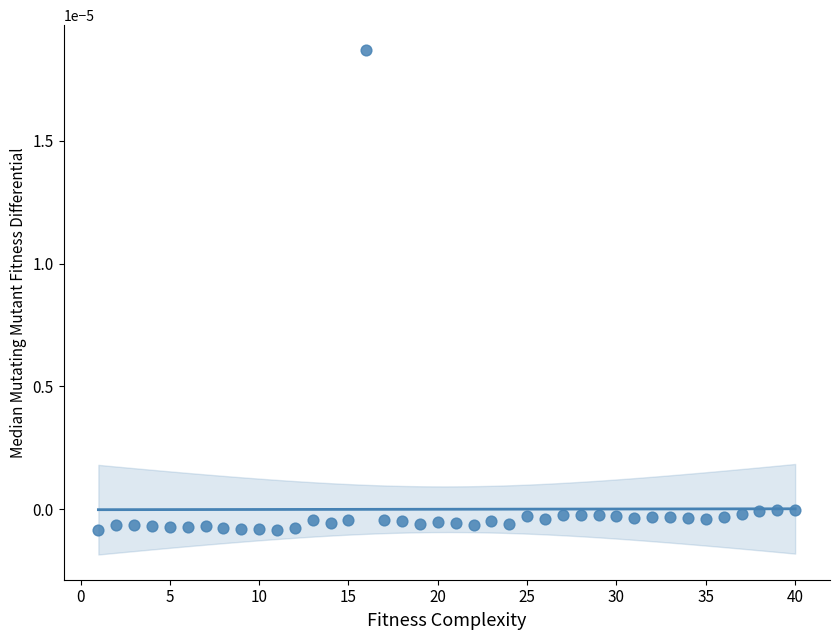

What is the range of X values (max minus min)?

39.0